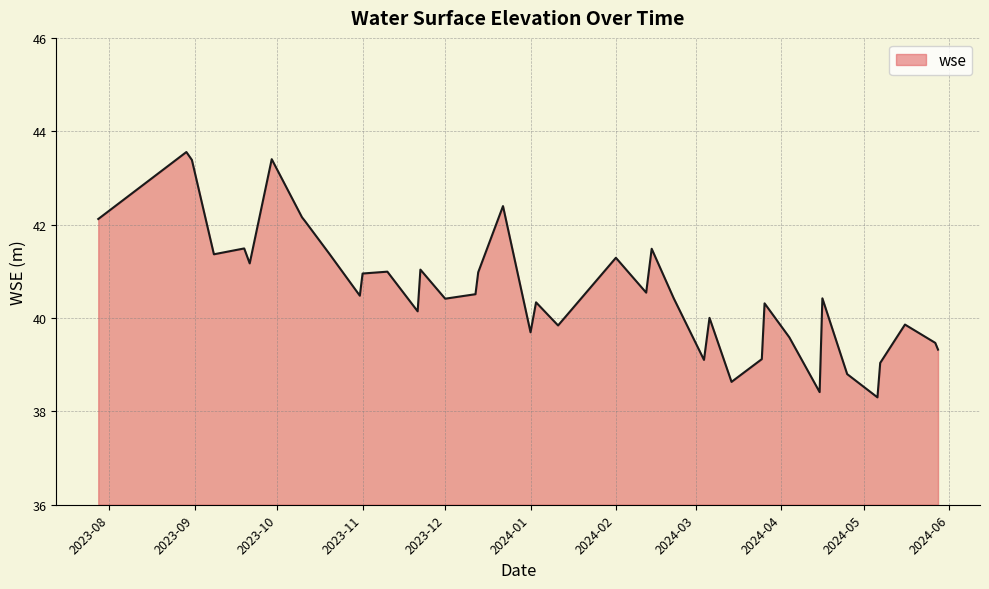

What is the smallest value displayed?

38.3